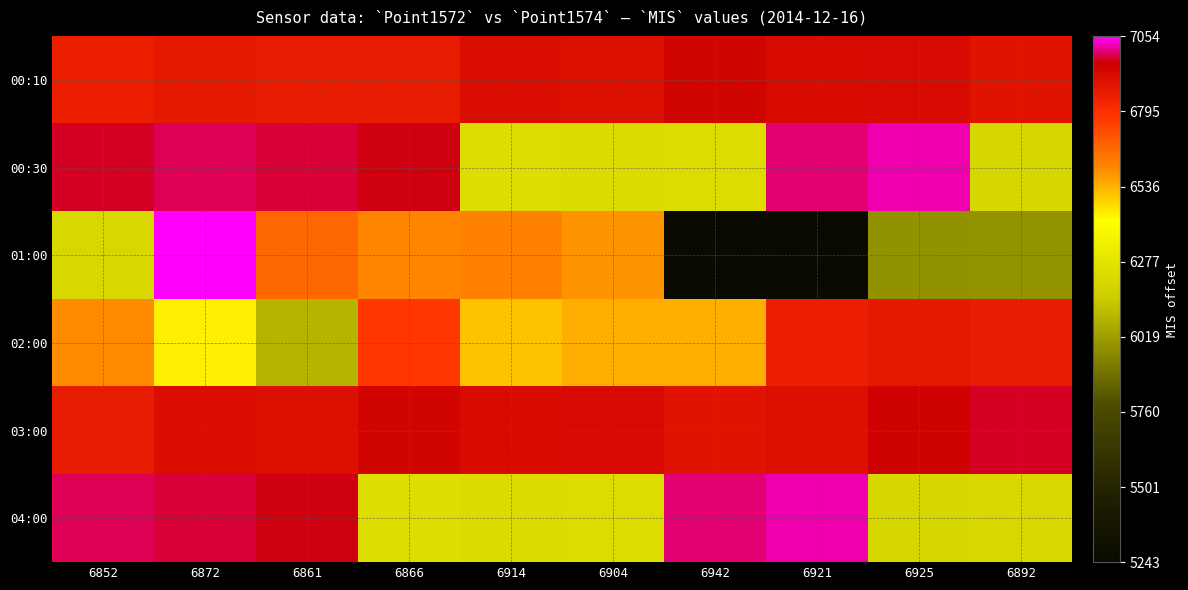

Which has a higher value, 6914 or 6904?

6914